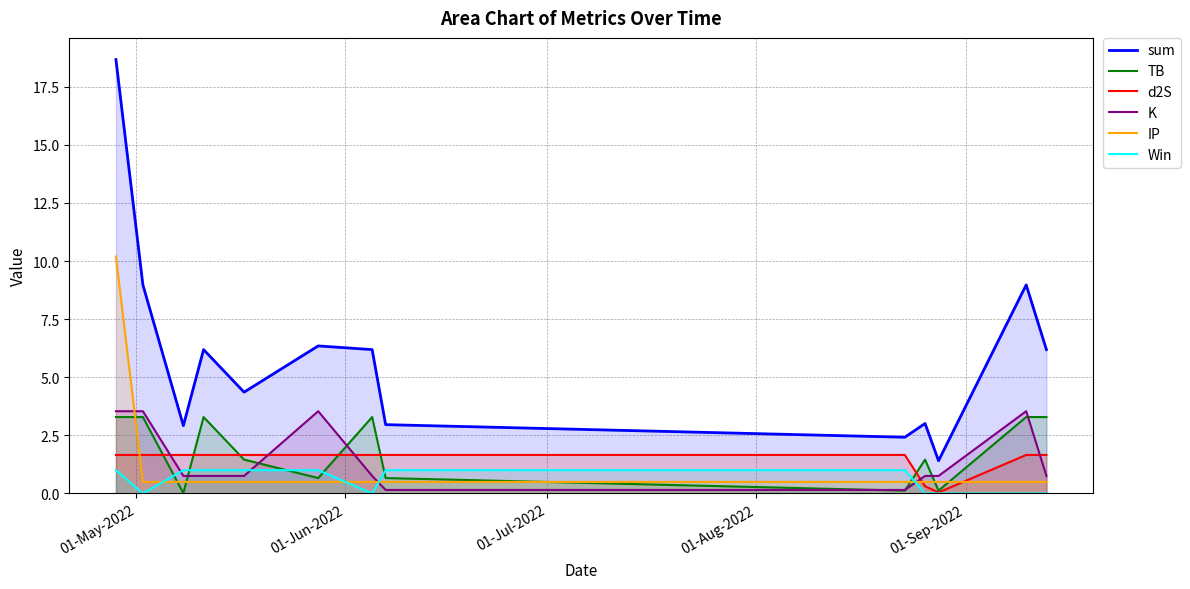

What is the highest value of the Win series?

1.0